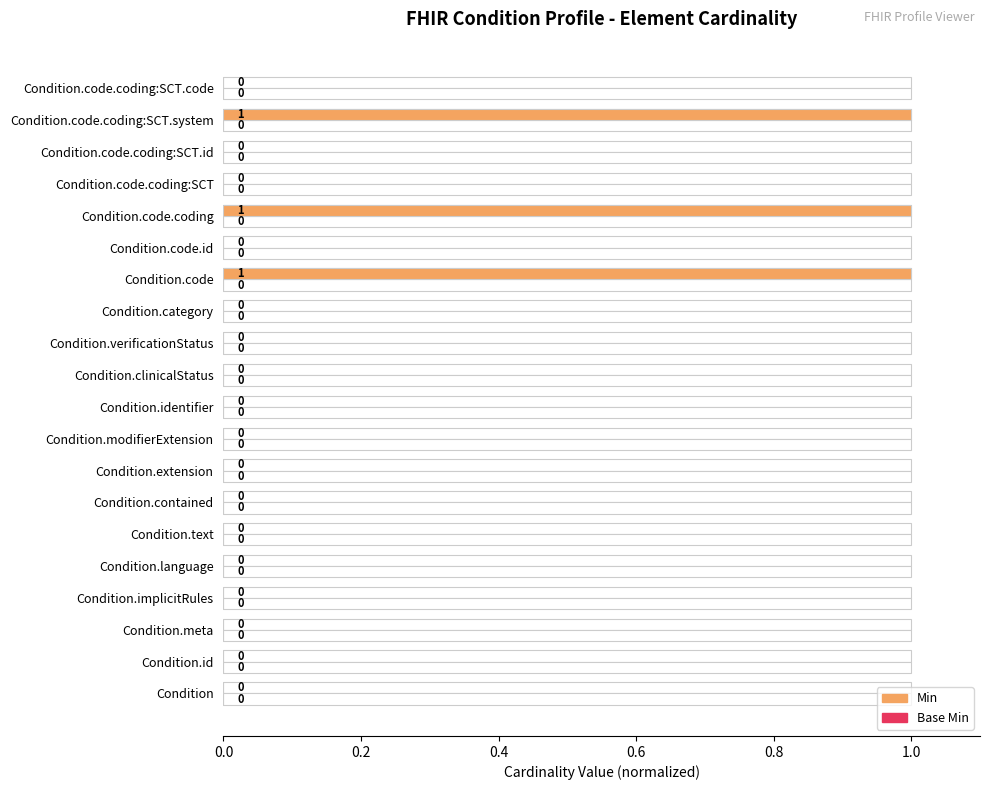

True or false: Min has a value of 0.4 at Condition.code.coding:SCT.system.

False